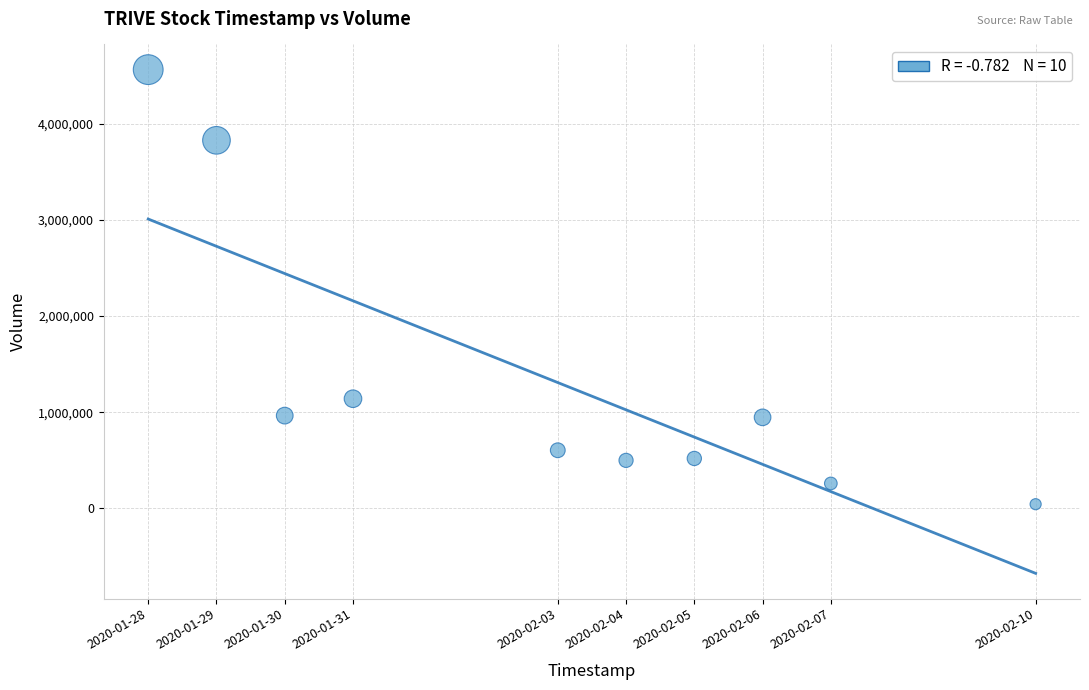

What Y value in the scatter plot is closest to 2303400?

1141100